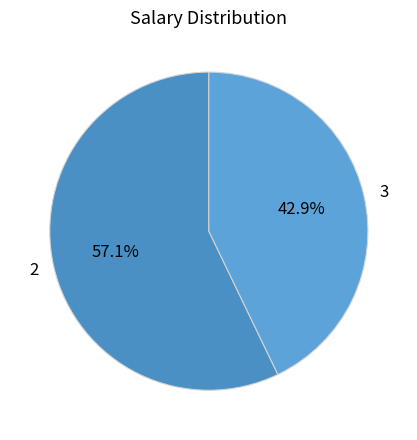

Which slice represents more than half of the pie?

2